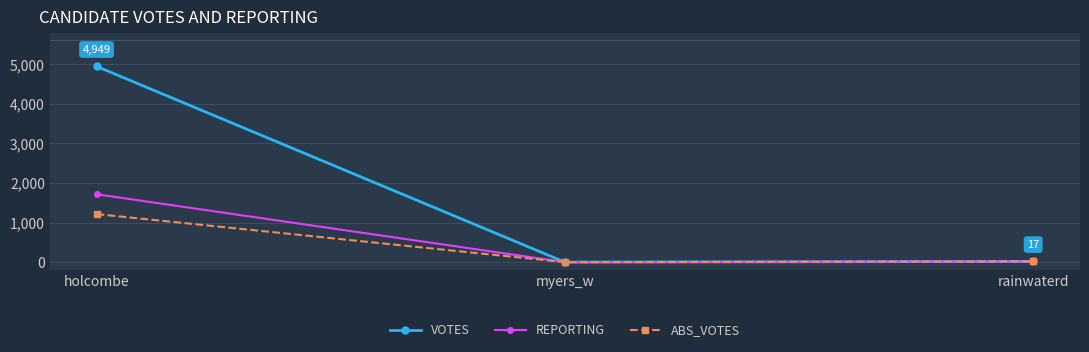

How many distinct data groups are displayed?

3